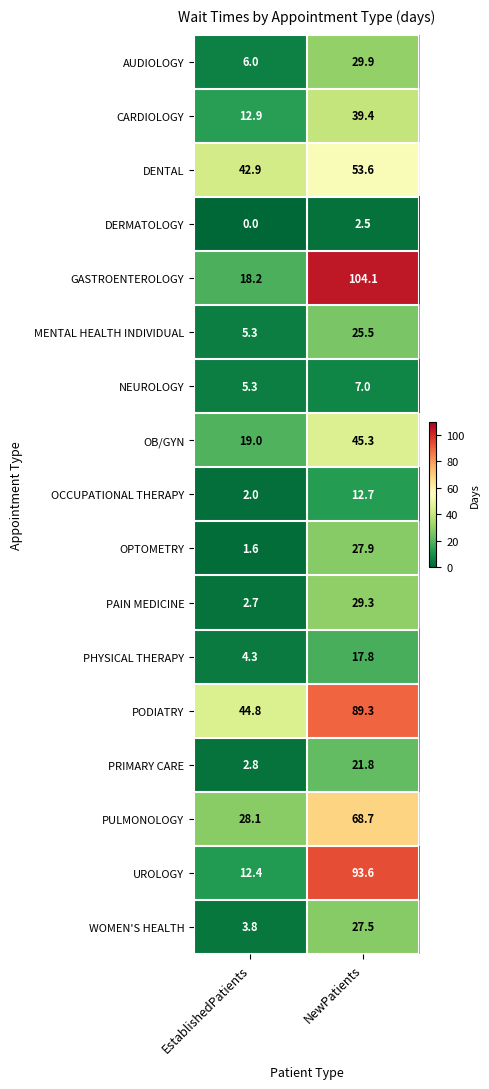

Count the number of categories in the chart.

2